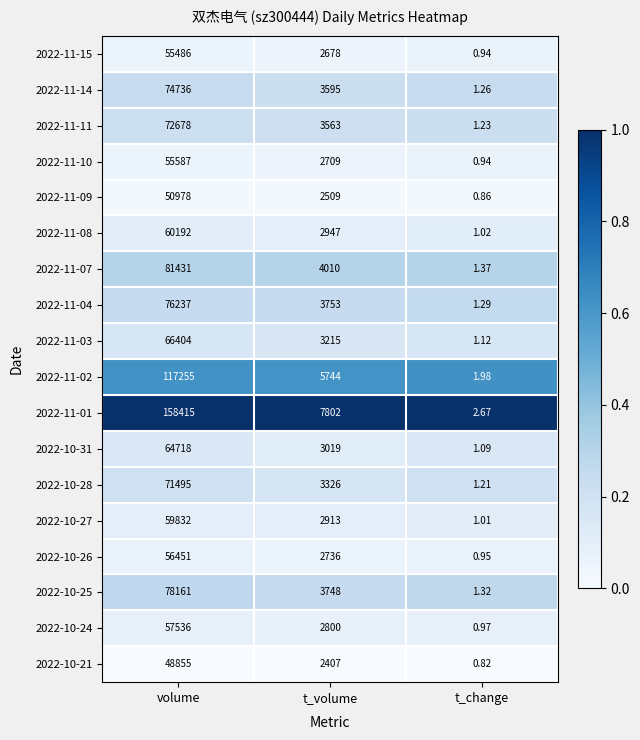

Which series has the largest total across all categories?

2022-11-01